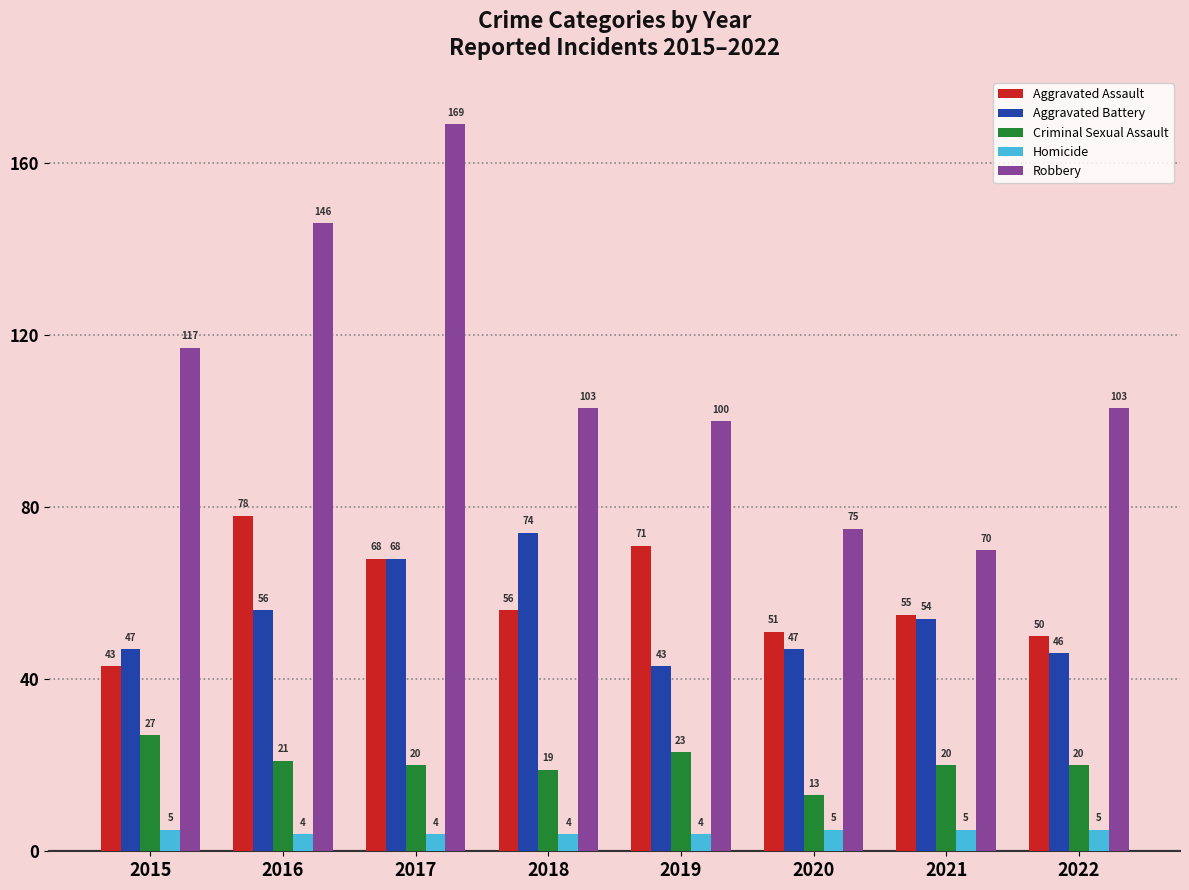

What is the difference between the Aggravated Assault values at 2016 and 2017?

10